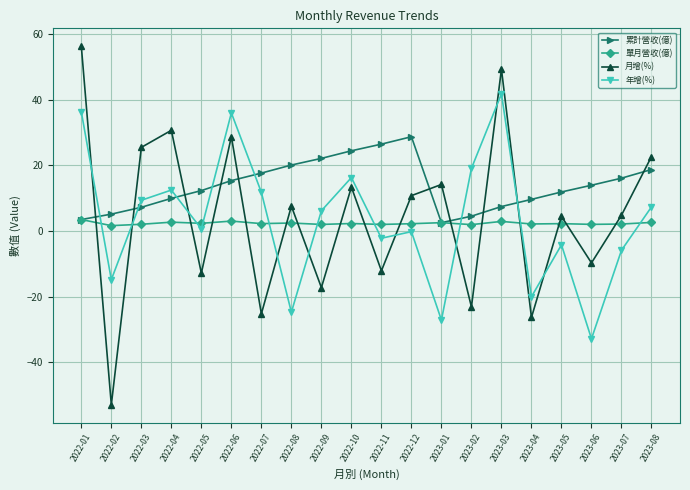

What is the difference between the maximum and minimum values in the 年增(%) series?

74.6